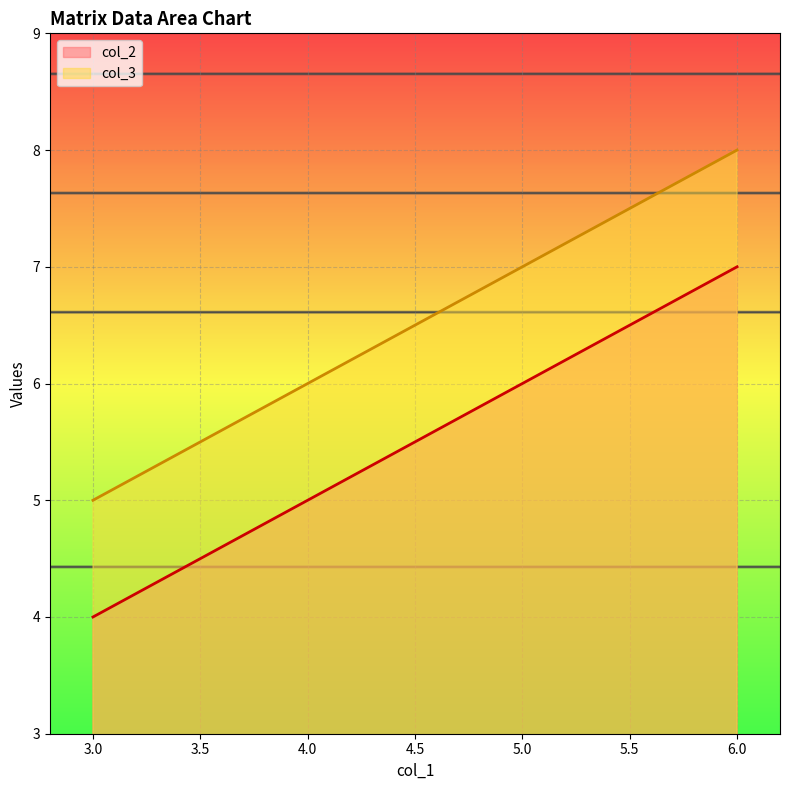

What is the maximum value for col_3?

8